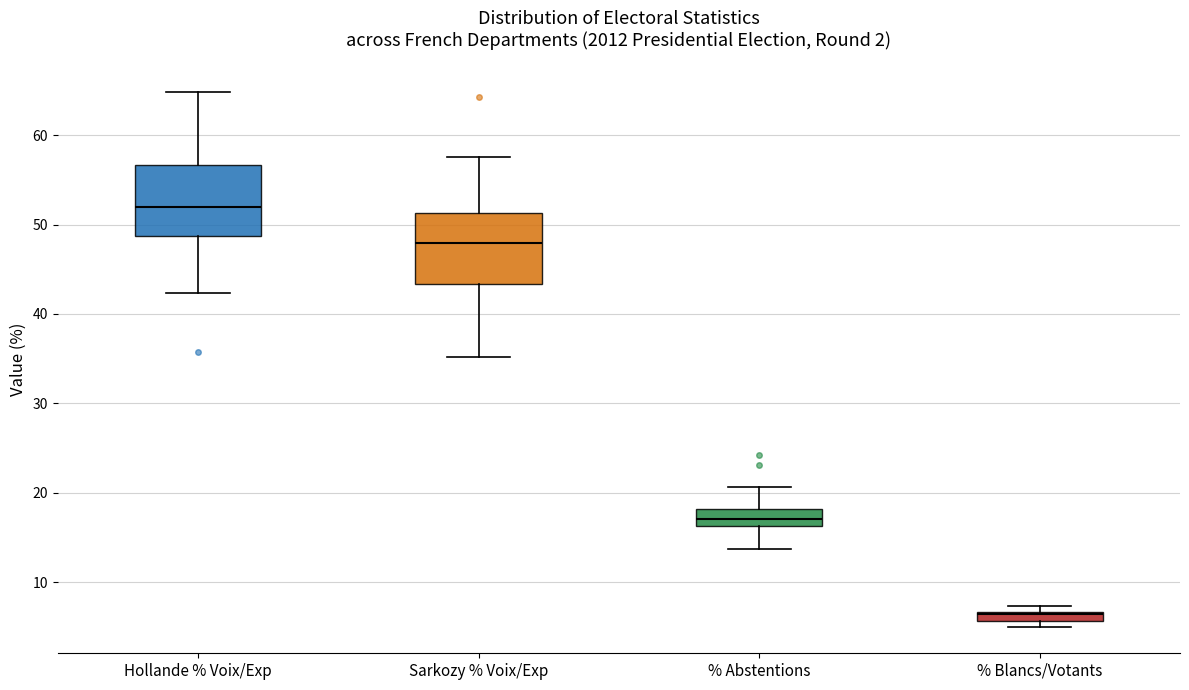

Which box's median line is the highest?

Hollande % Voix/Exp